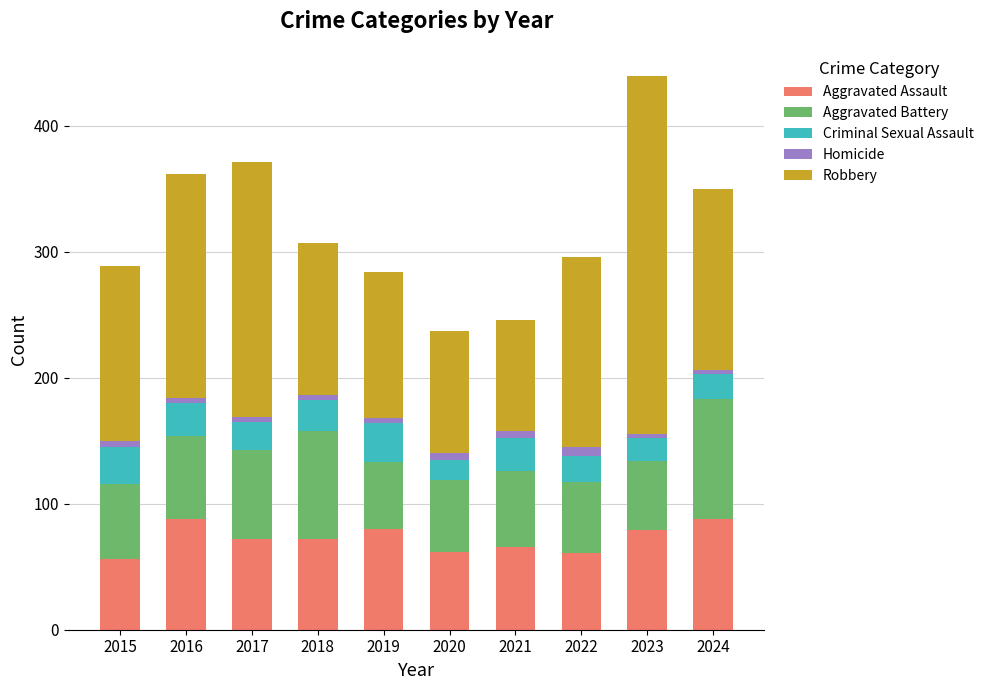

What is the minimum value for Aggravated Assault?

56